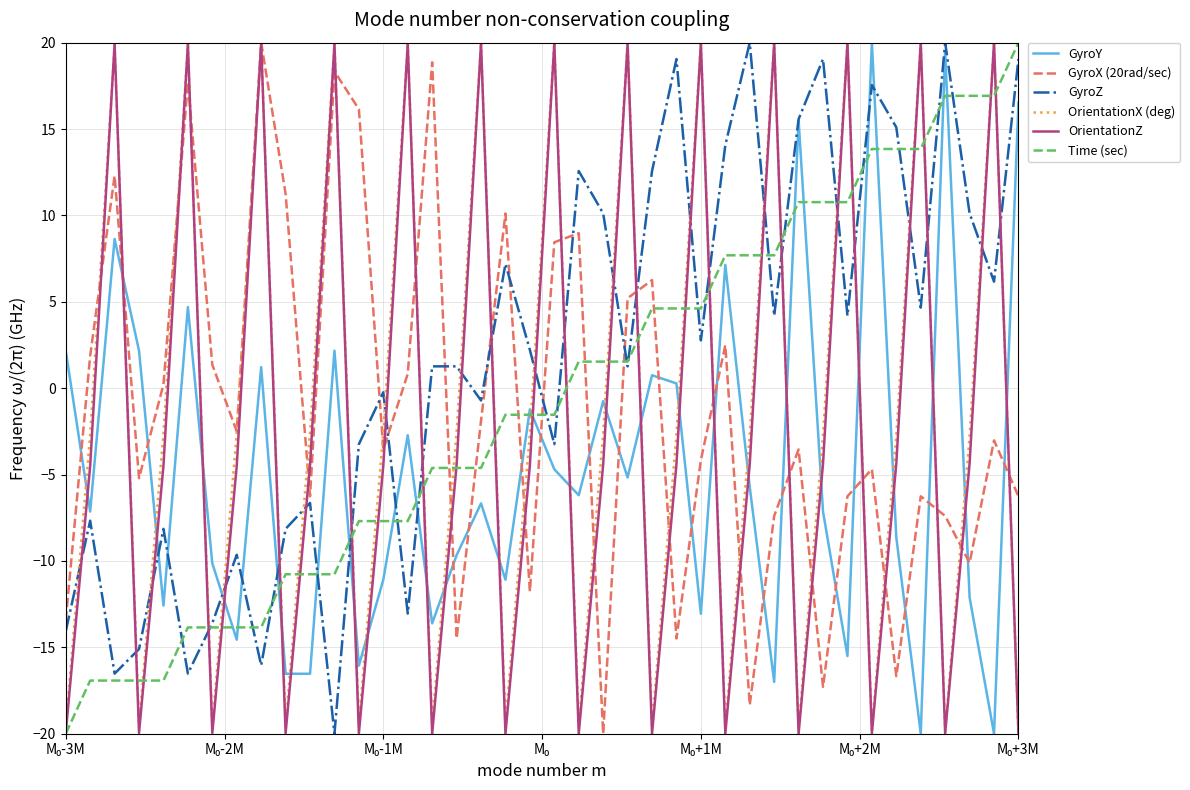

What is the sum of all OrientationZ values?

-77.9